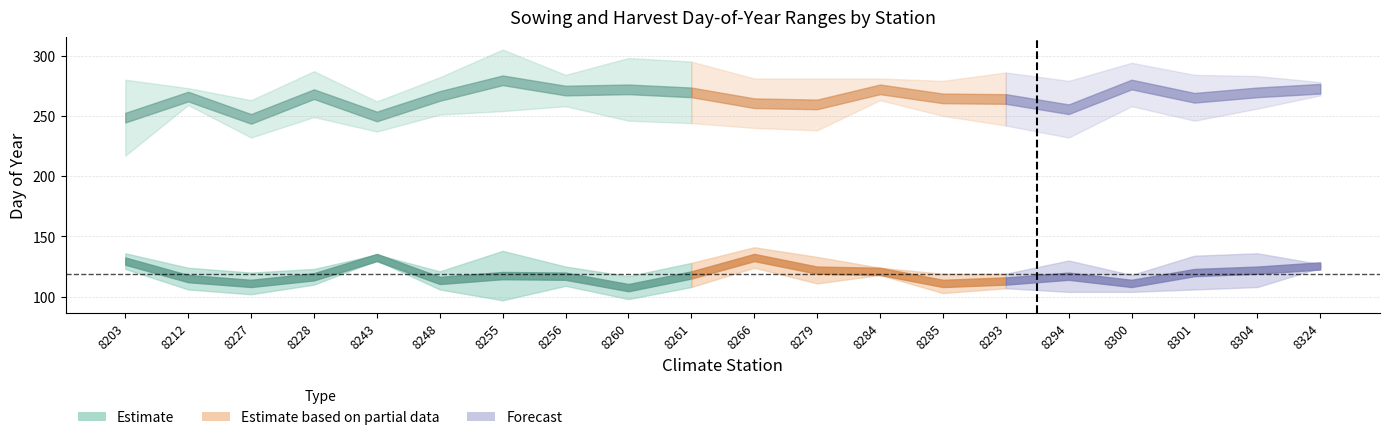

Where is the first local maximum for latest_harvest?

8228